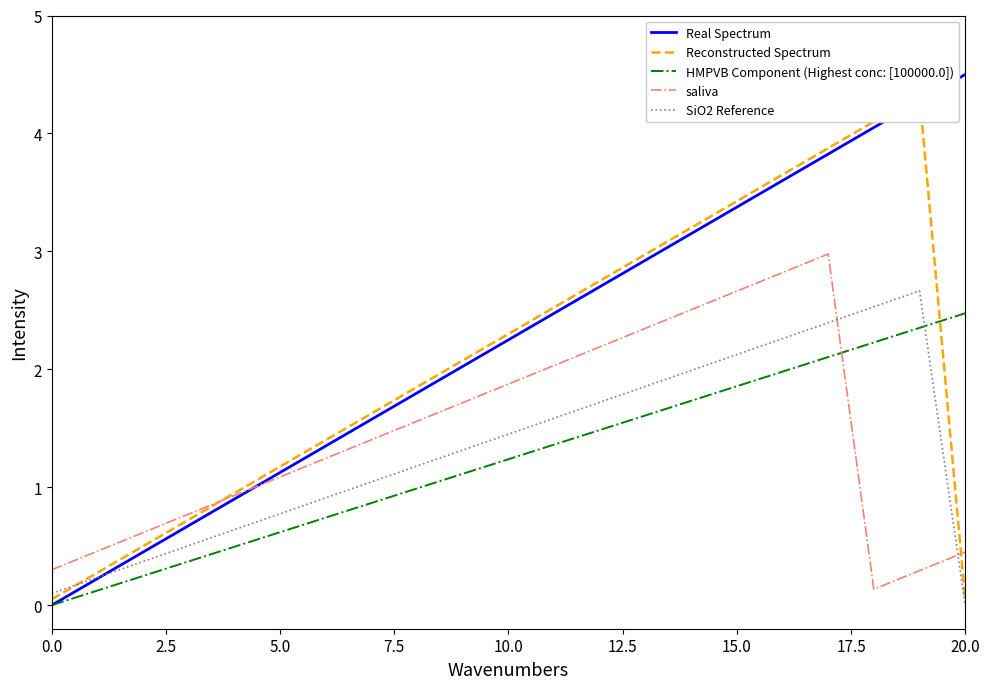

Does the chart display data point markers on the line(s)?

No